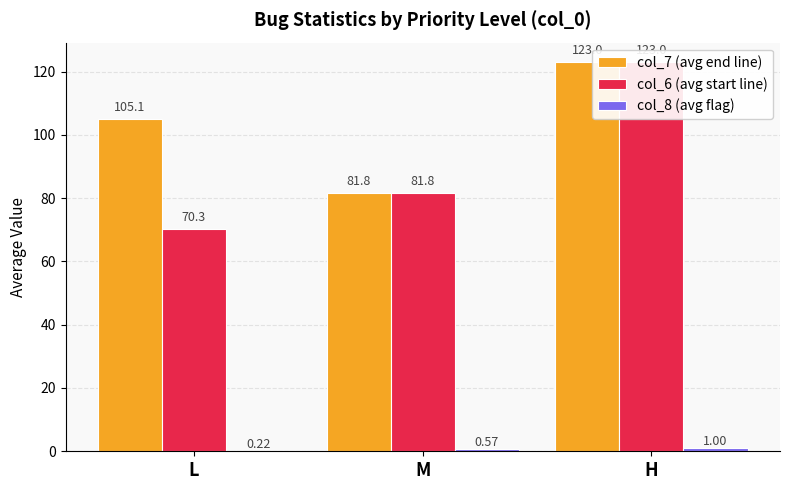

How many values in the col_7 (avg end line) series are below 105?

1